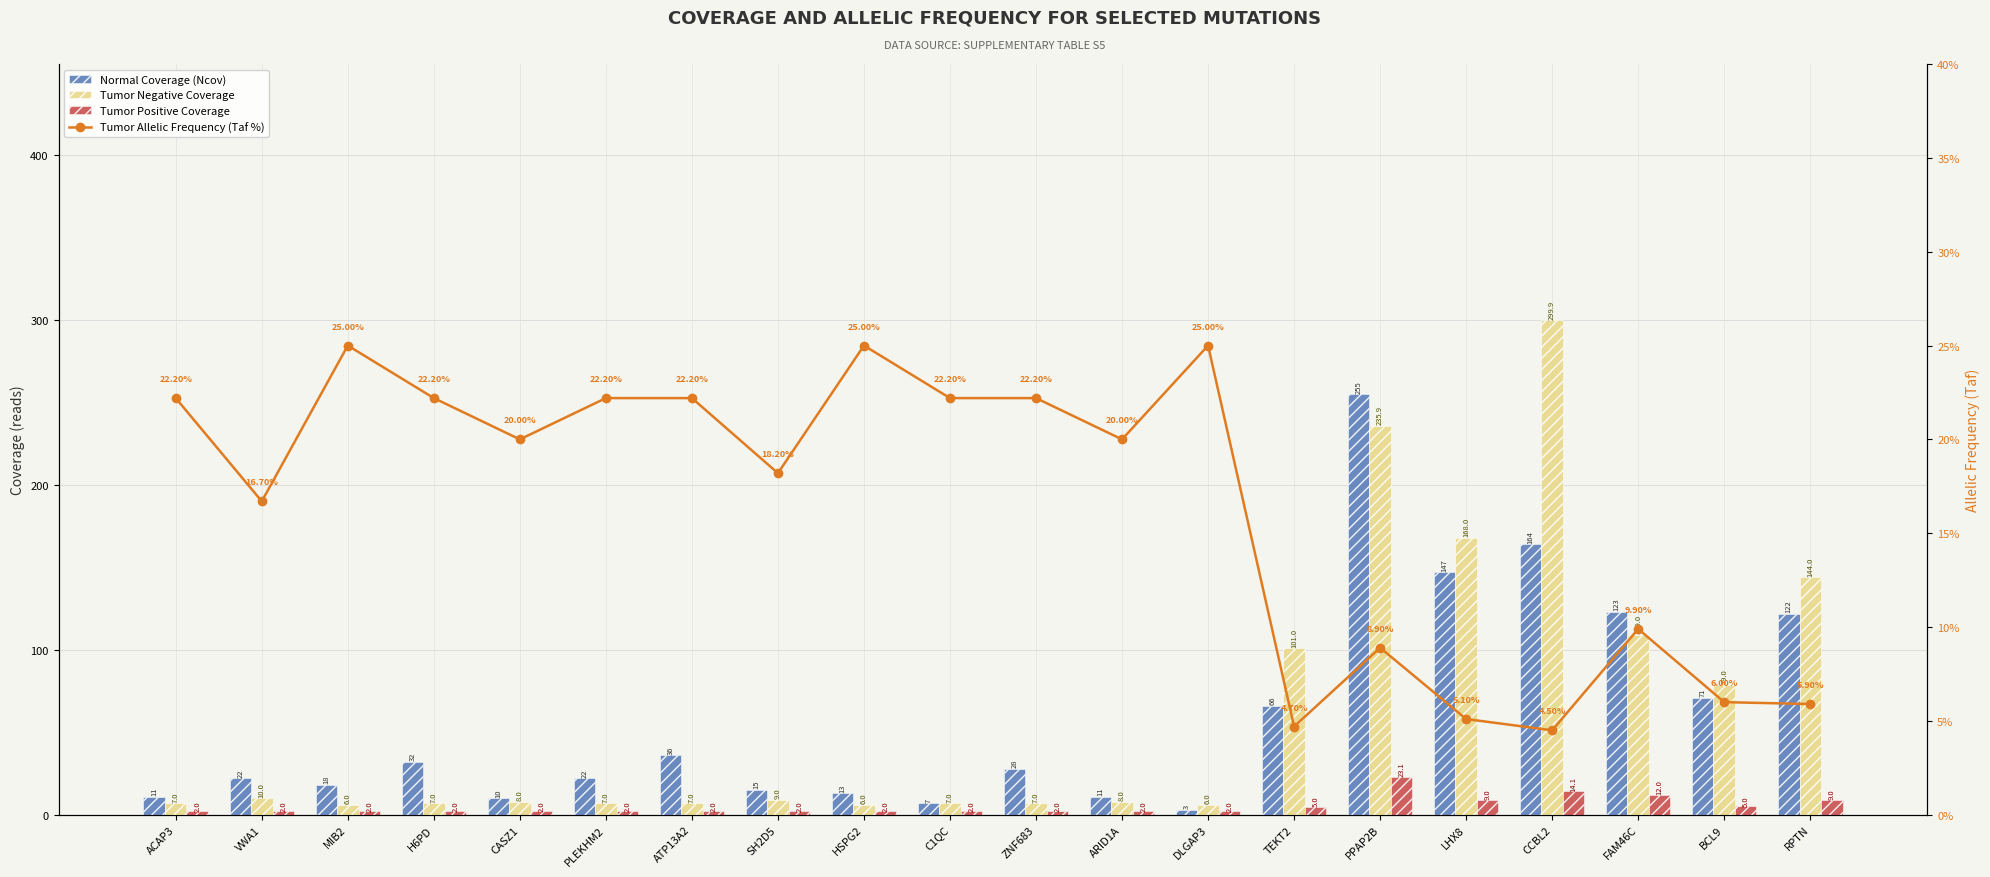

Rank the categories by Normal Coverage (Ncov) value from lowest to highest.

DLGAP3, C1QC, CASZ1, ACAP3, ARID1A, HSPG2, SH2D5, MIB2, VWA1, PLEKHM2, ZNF683, H6PD, ATP13A2, TEKT2, BCL9, RPTN, FAM46C, LHX8, CCBL2, PPAP2B